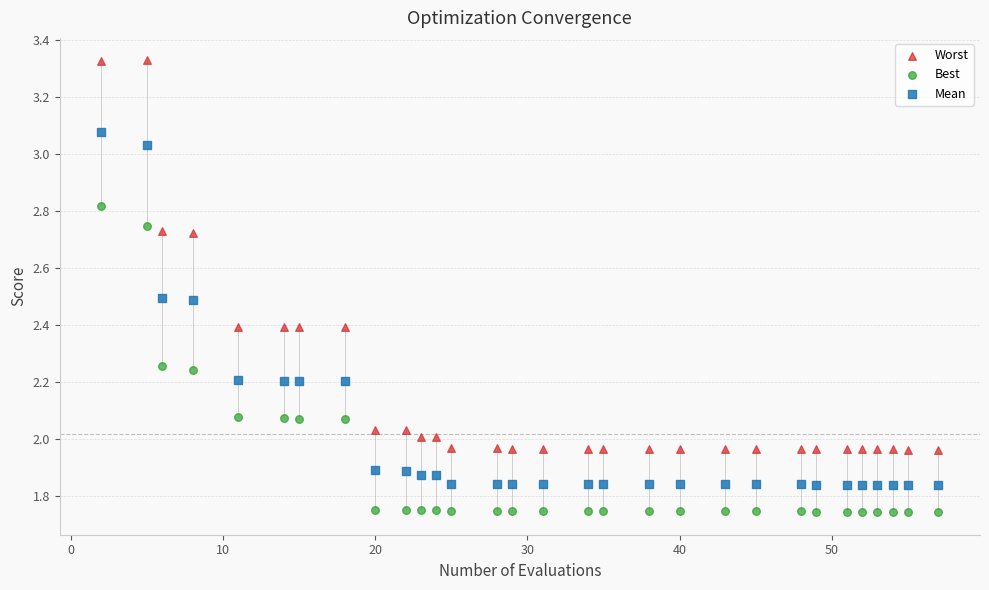

Which series has the largest Y range (max minus min)?

Worst